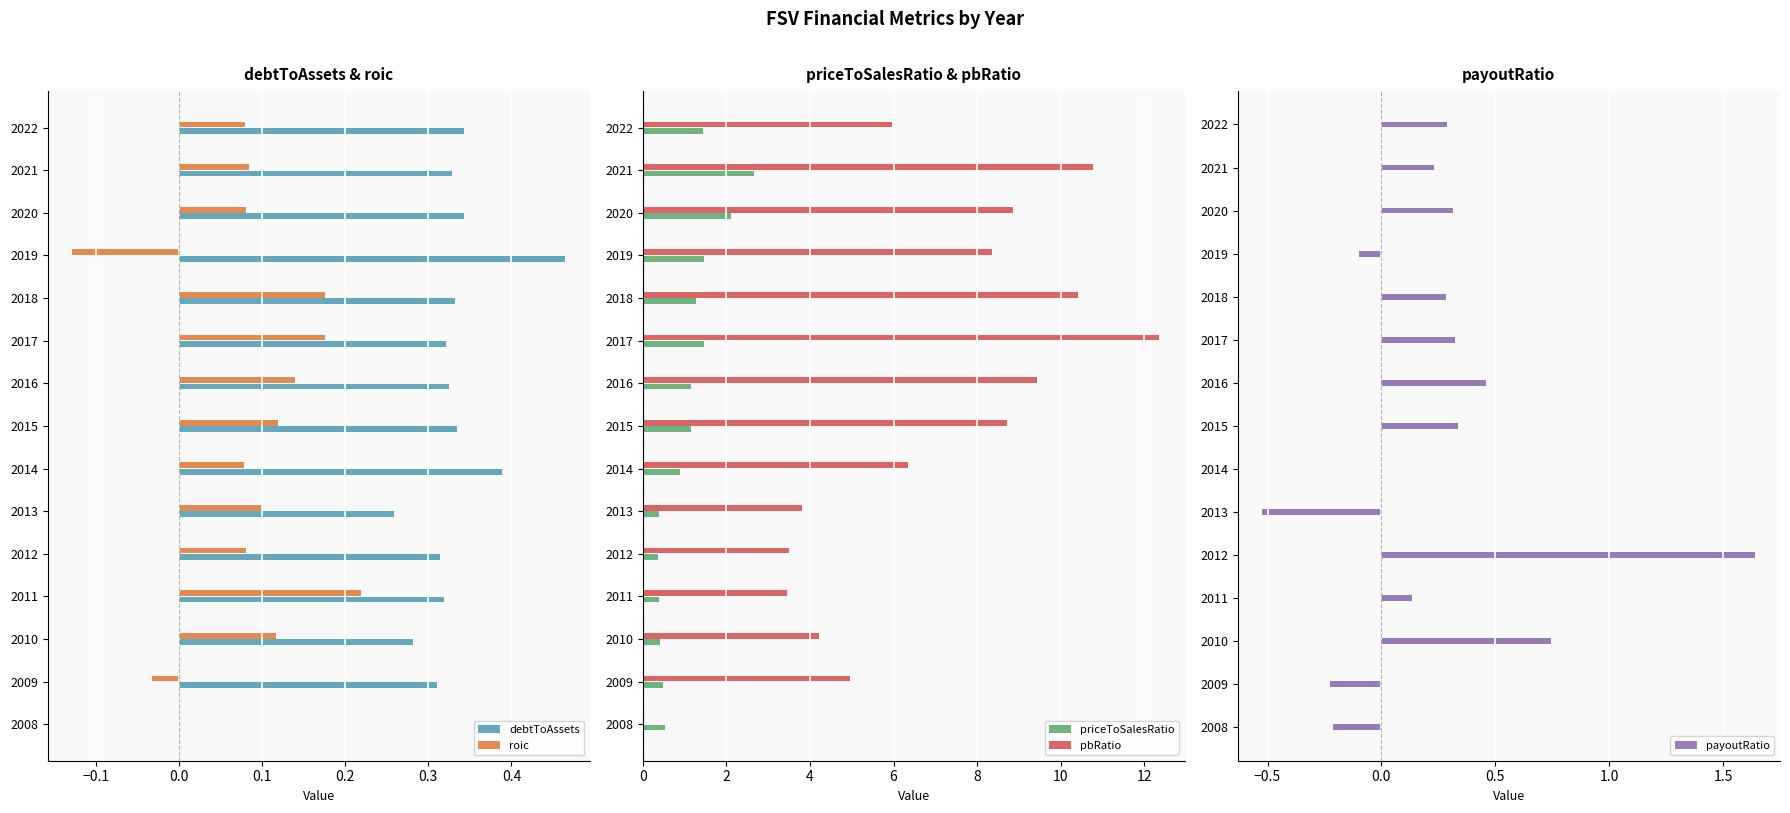

Which series has the widest spread of values?

pbRatio